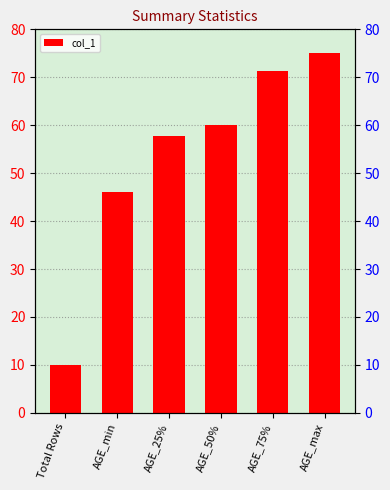

Are the bars horizontal?

No